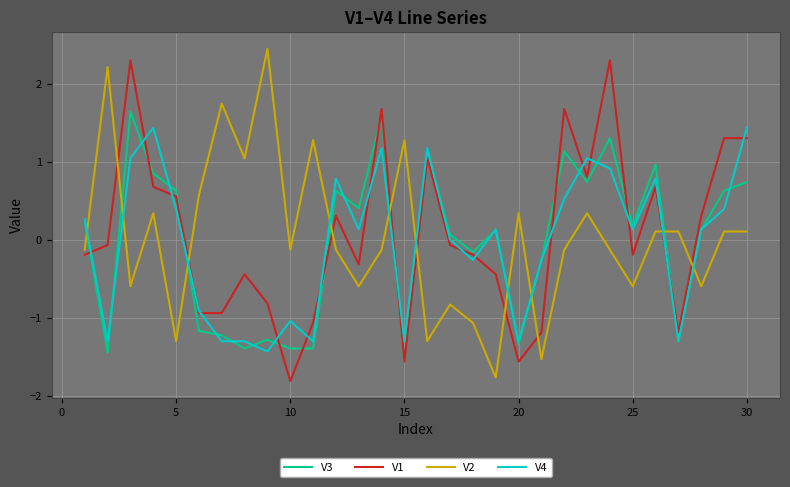

How many times do V2 and V3 cross each other?

10